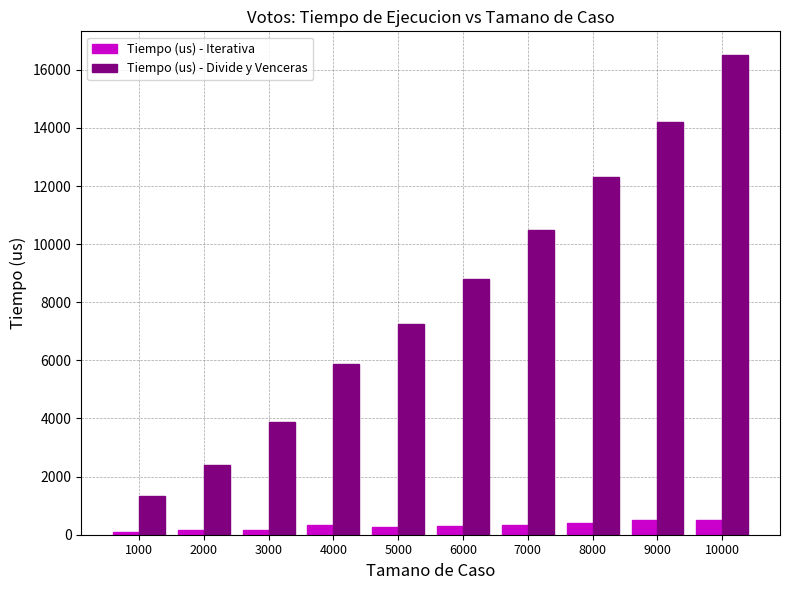

The value of Tiempo (us) - Divide y Venceras at 5000 is 2275. True or false?

False